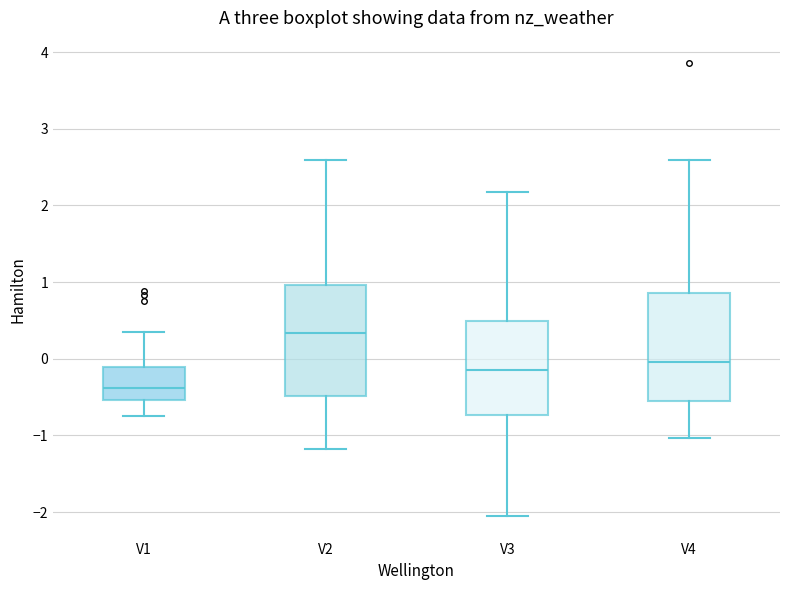

Reading left to right, transcribe this box plot: for each box, give where its median line is, the range the box spans, and where its two whiskers end, as read against the y-axis. The values are not printed on the chart, so give them approximately, as read against the axis.

V1: median -0.4, box -0.5 to -0.1, whiskers -0.8 to 0.4
V2: median 0.3, box -0.5 to 1.0, whiskers -1.2 to 2.6
V3: median -0.1, box -0.7 to 0.5, whiskers -2.1 to 2.2
V4: median 0.0, box -0.5 to 0.9, whiskers -1.0 to 2.6